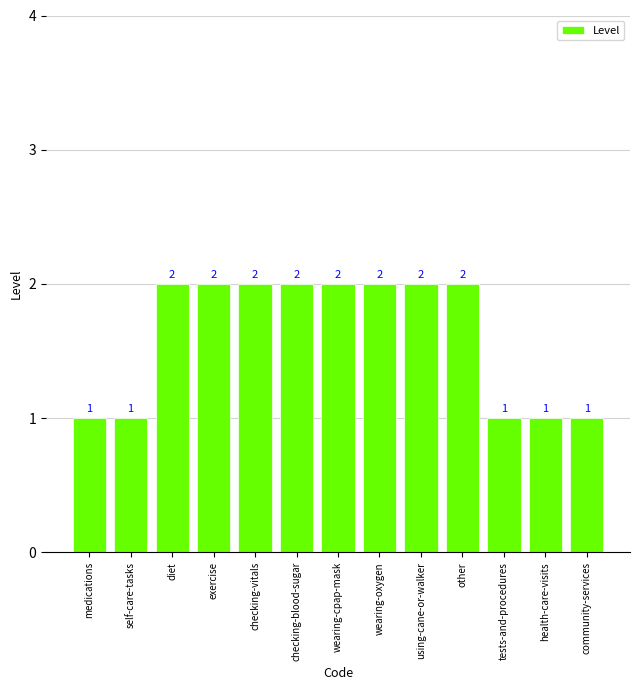

What is the sum of all values?

21